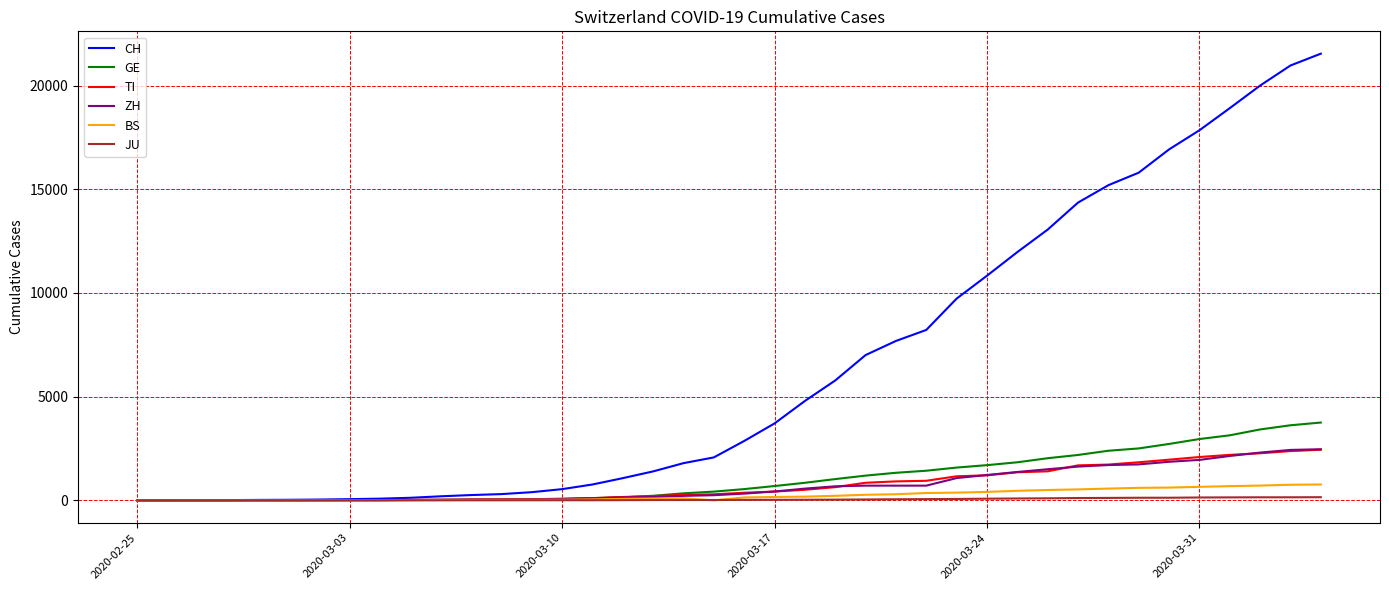

What is the sum of all ZH values?

28694